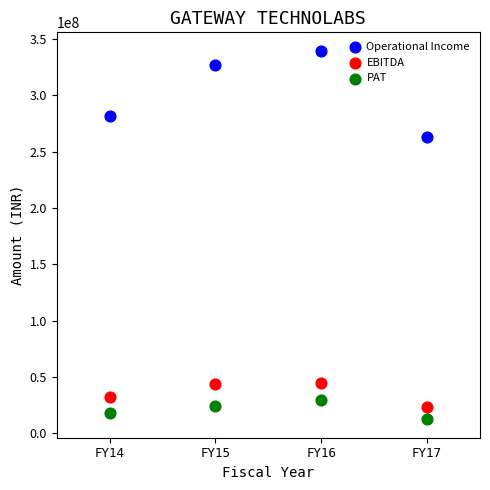

Which series reaches the minimum Y coordinate?

PAT